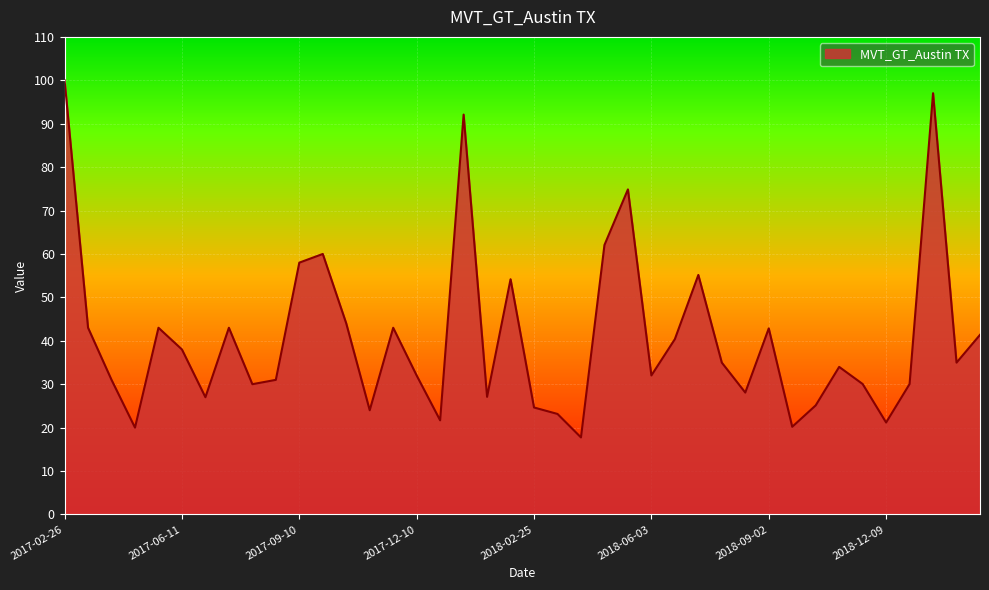

What is the difference between the maximum and minimum values?

82.3